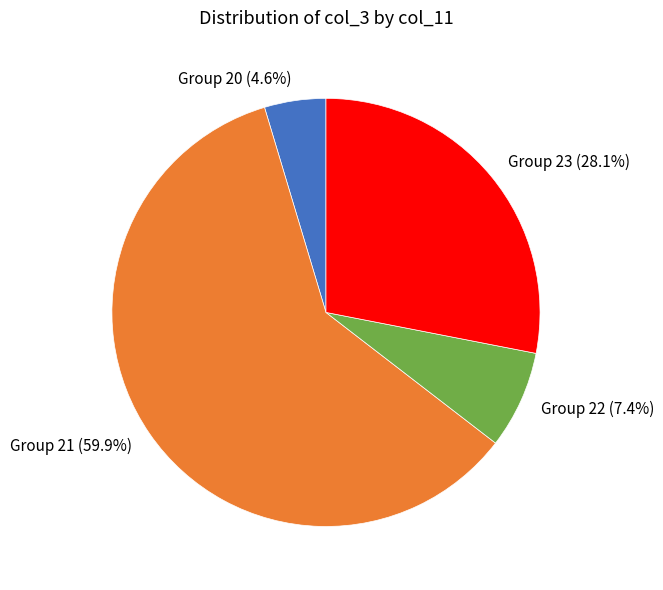

Is there any slice that represents more than half of the pie?

Yes